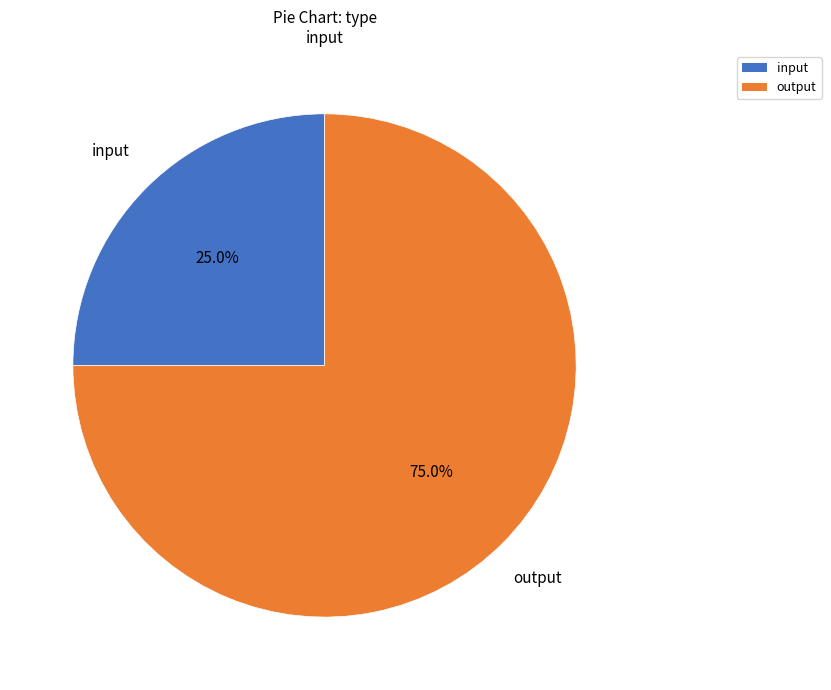

To the nearest percent, what is the combined percentage of input and output?

100%